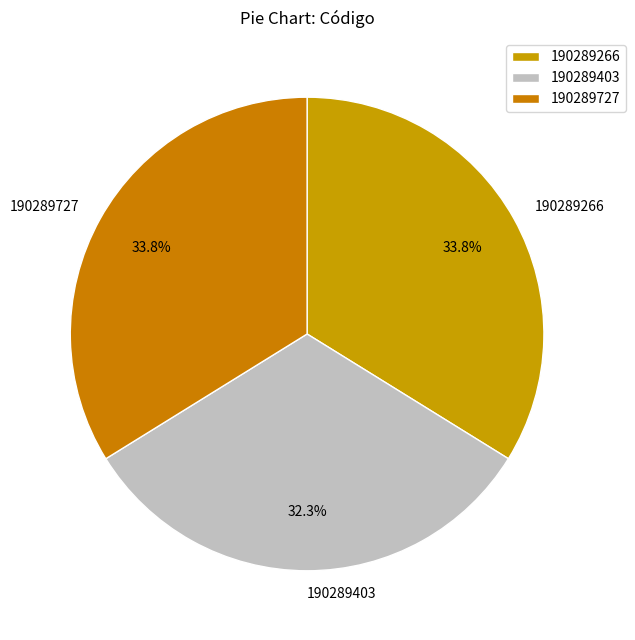

How many segments does this pie chart have?

3